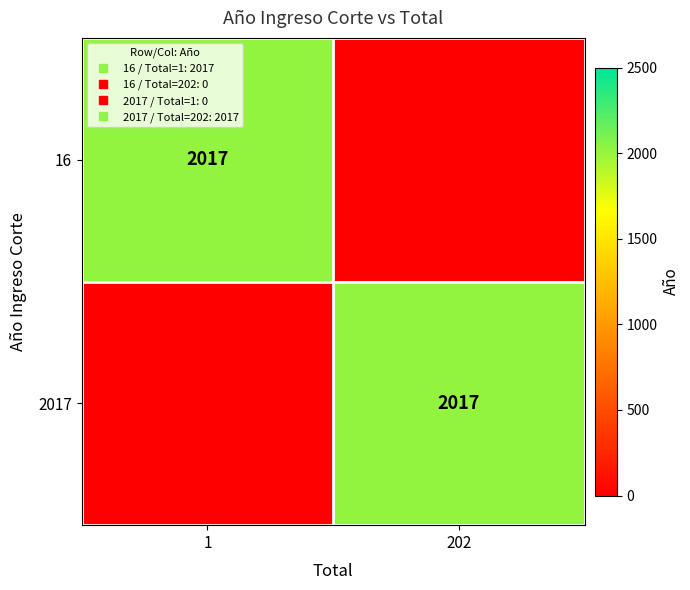

At how many categories does at least one series exceed 792?

2